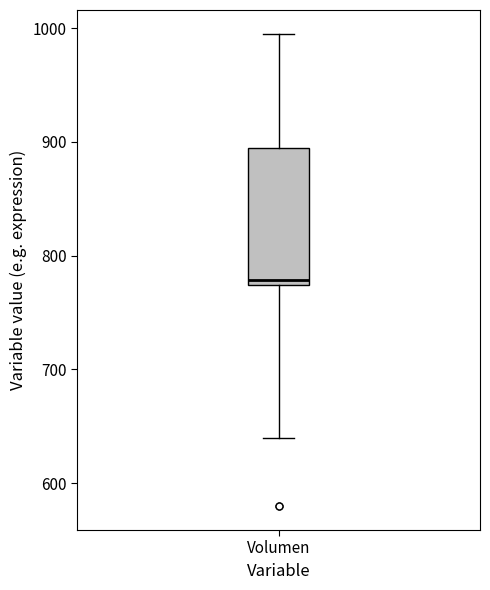

Read this box plot against the y-axis: the position of the median line, the range covered by the box, and the ends of both whiskers. The values are not printed on the chart, so give them approximately, as read against the axis.

median 780, box 770 to 890, whiskers 640 to 1000